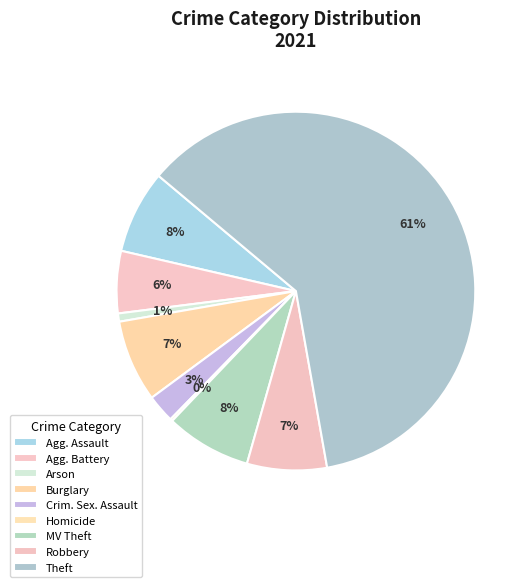

Rank the categories by value from lowest to highest.

Homicide, Arson, Criminal Sexual Assault, Aggravated Battery, Robbery, Burglary, Aggravated Assault, Motor Vehicle Theft, Theft